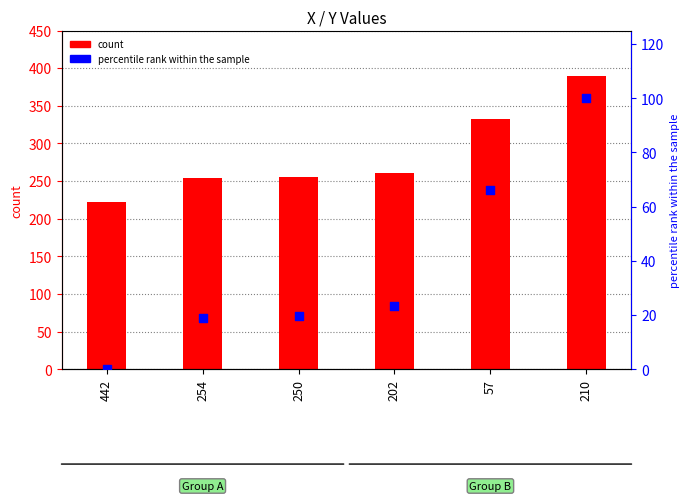

Which series reaches the maximum Y coordinate?

Y